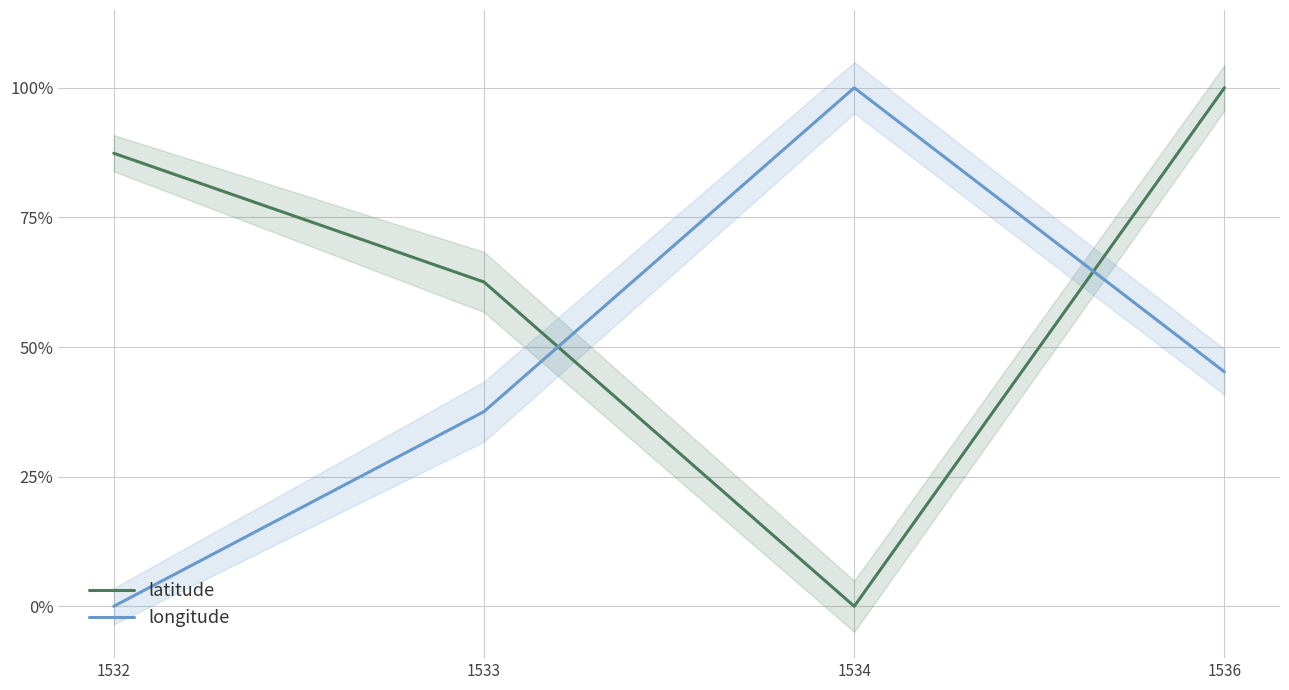

Is it true that latitude equals 0.9 at 1533?

False